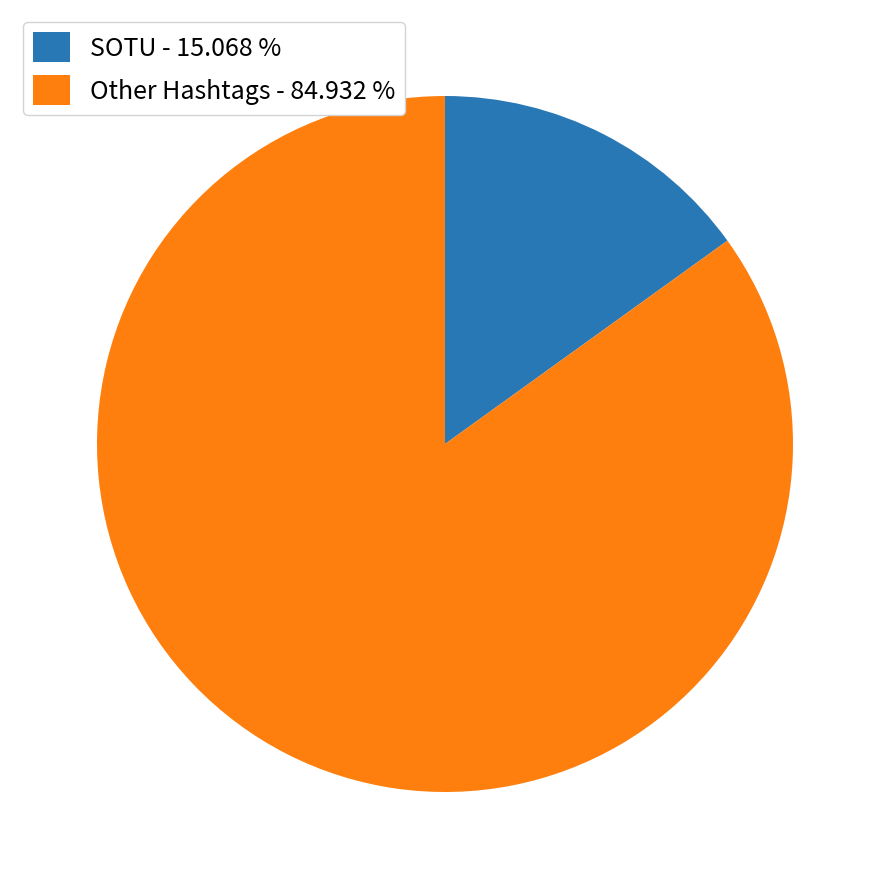

Combined, do SOTU - 15.068 % and Other Hashtags - 84.932 % account for over 50%?

Yes